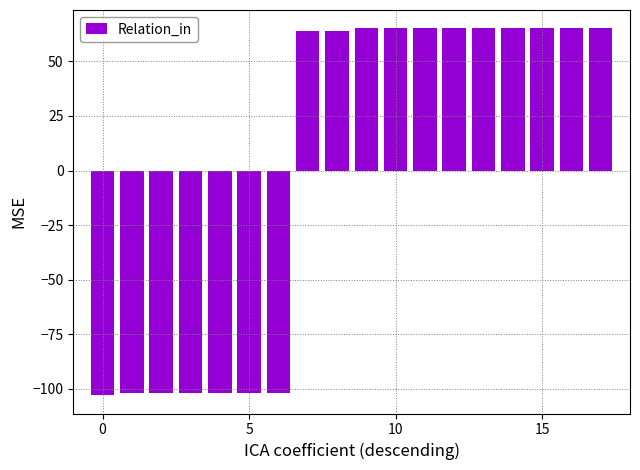

What is the minimum value shown in the chart?

-102.9